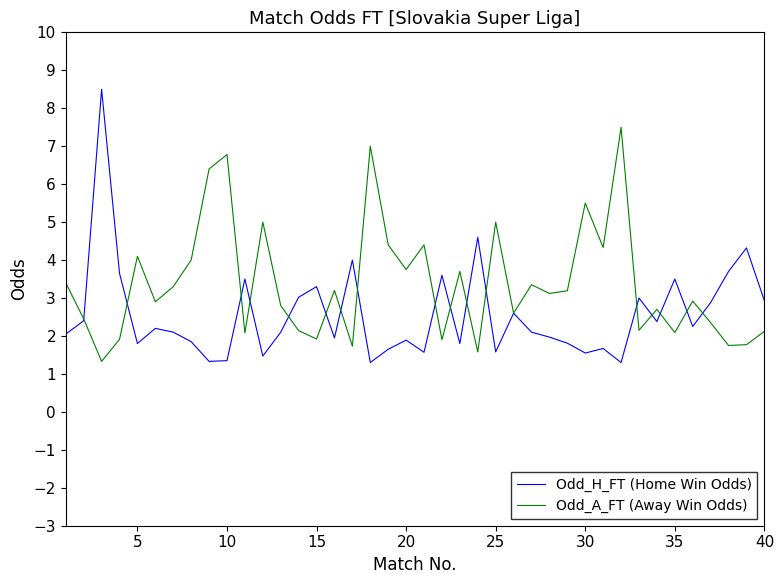

What is the highest value of the Odd_H_FT (Home Win Odds) series?

8.5